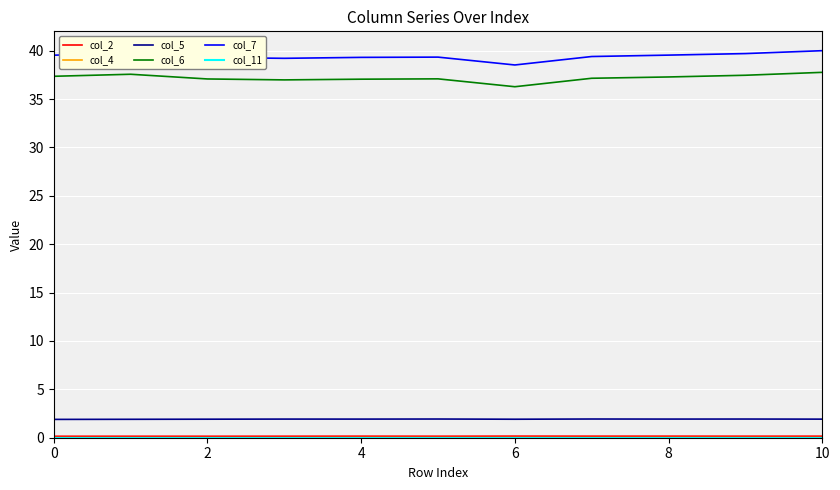

At how many categories does at least one series exceed 6?

11